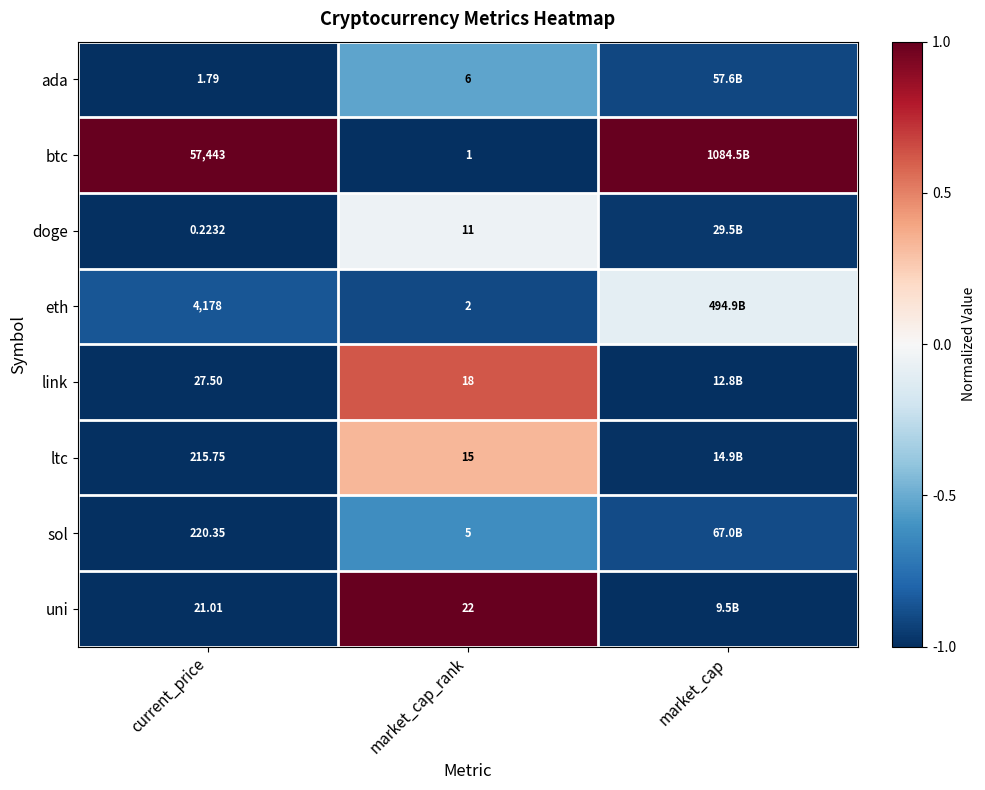

Rank the series by their maximum value, from highest to lowest.

btc, uni, link, ltc, doge, eth, ada, sol